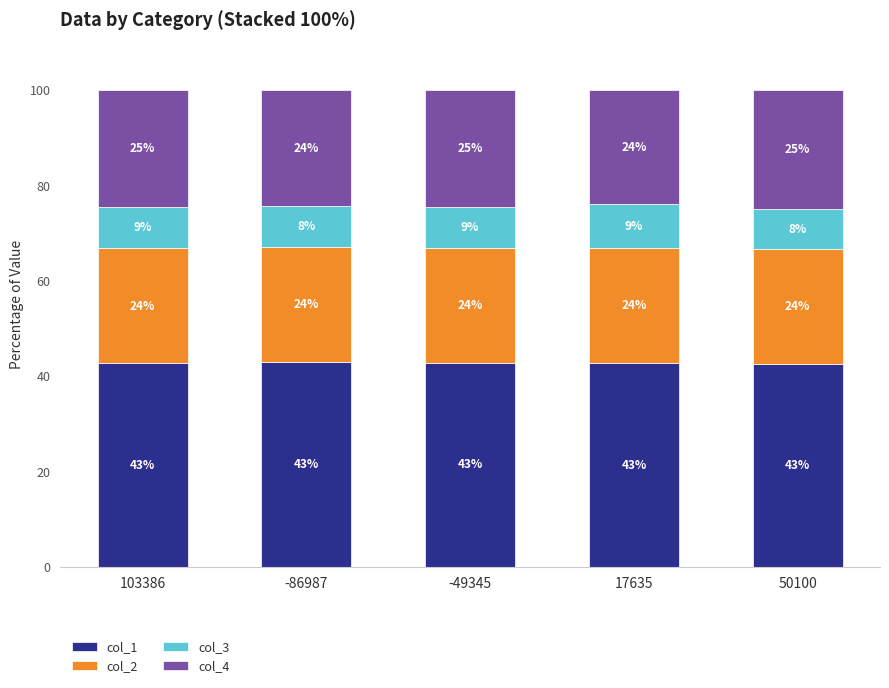

The col_1 series shows 42.6 at 50100. True or false?

True